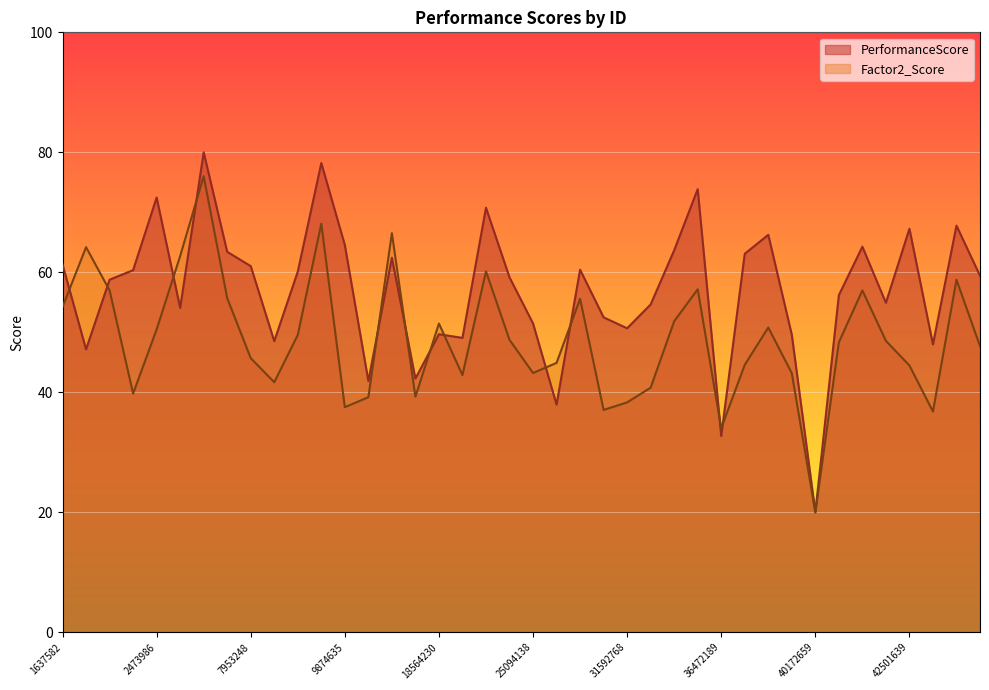

What is the maximum value for Factor2_Score?

76.0